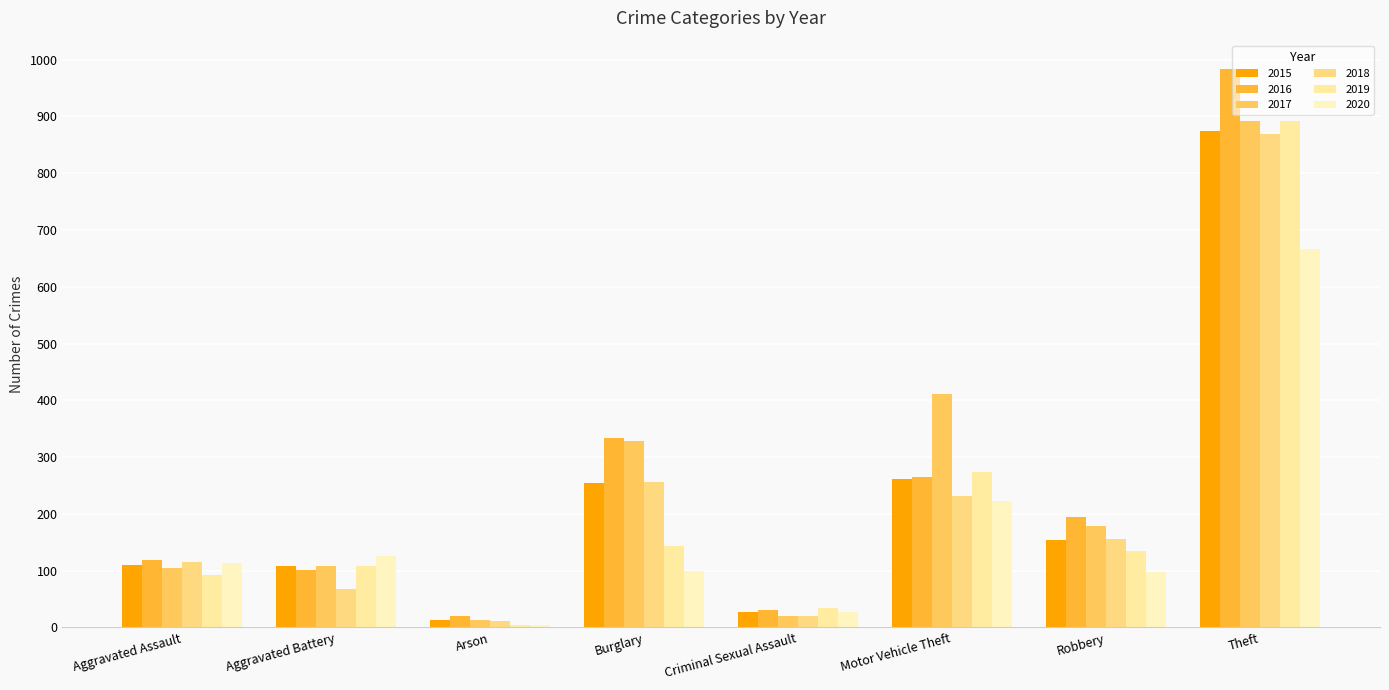

What are all the series names shown in the legend?

2015, 2016, 2017, 2018, 2019, 2020